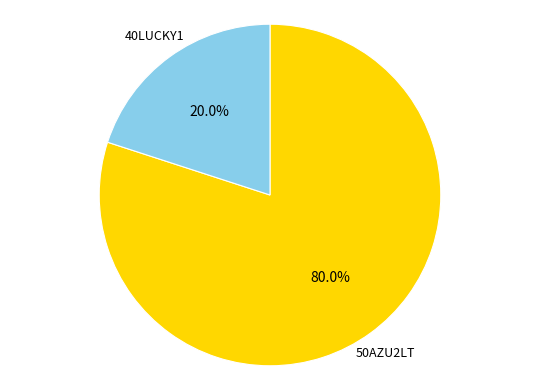

How many segments does this pie chart have?

2